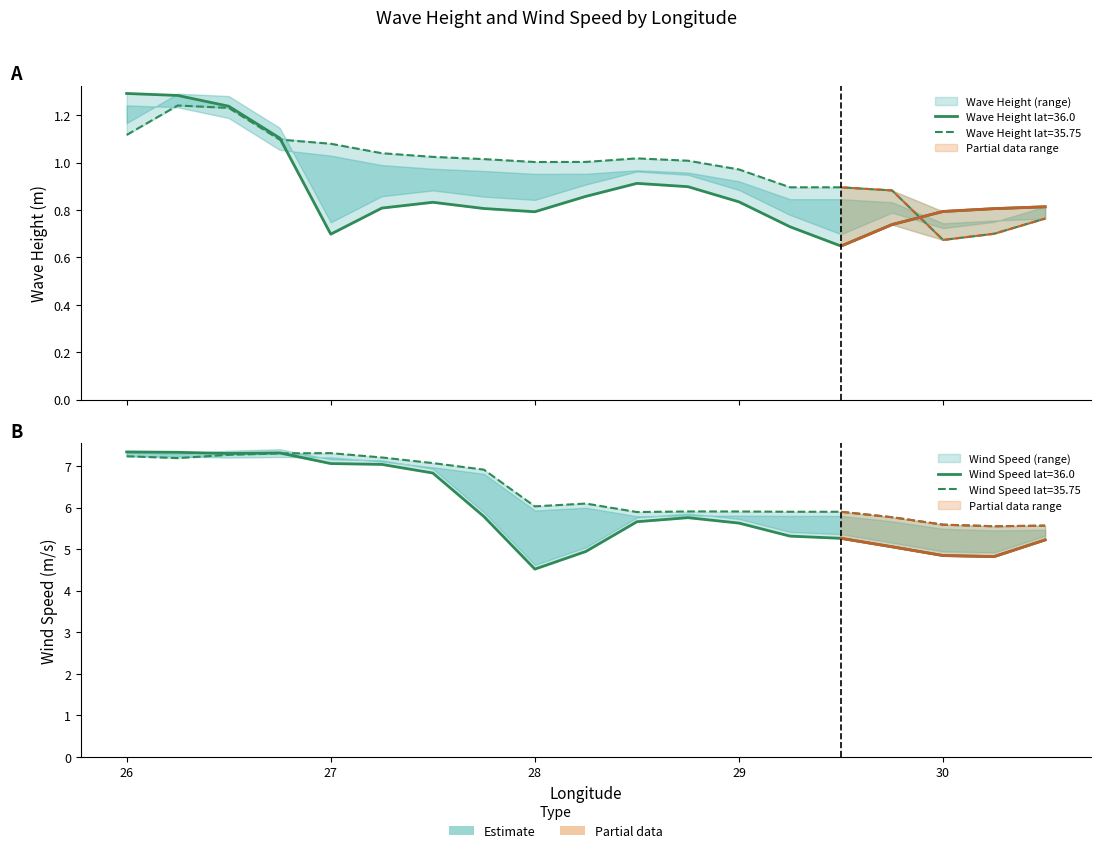

How many lines are shown in the chart?

4